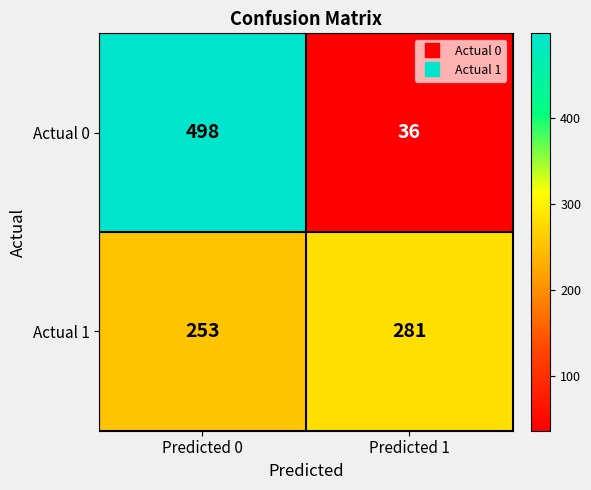

What is the difference between the maximum and minimum values in the Actual 1 series?

28